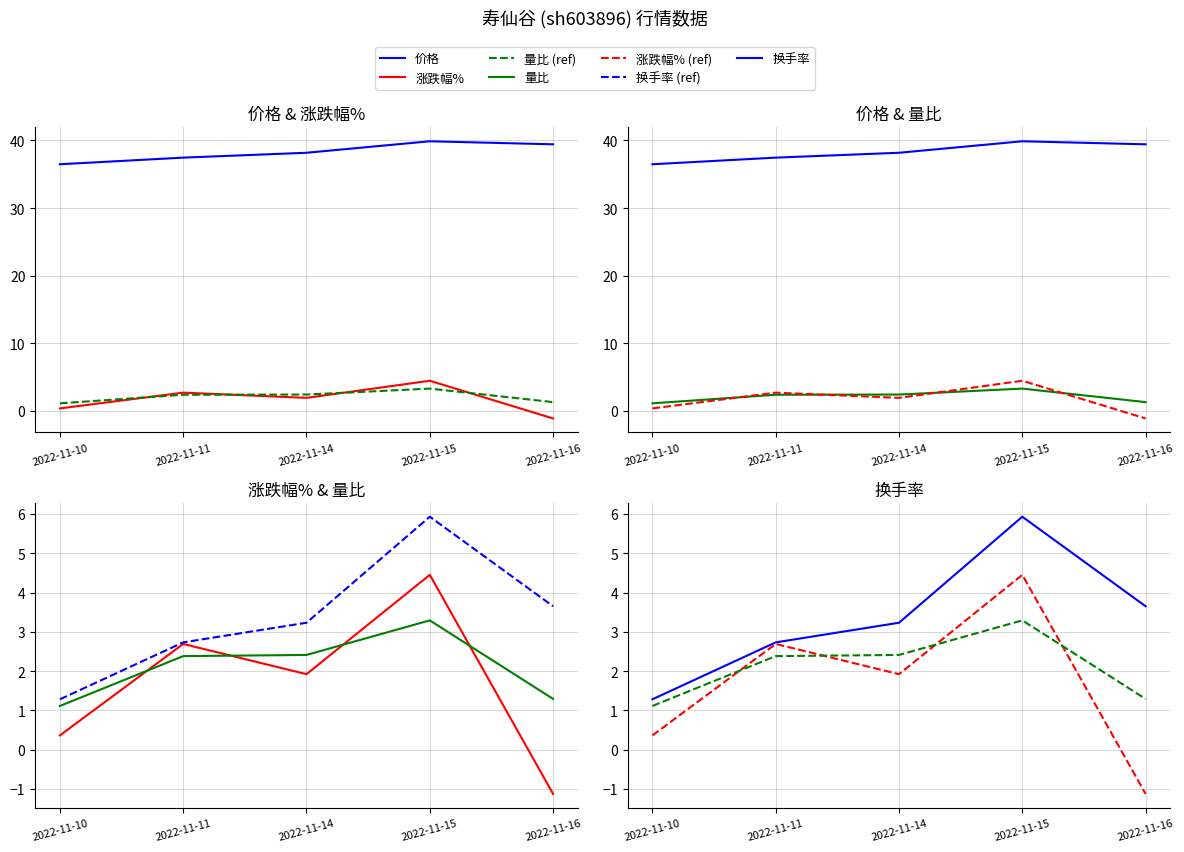

Which has a higher value, 2022-11-16 or 2022-11-11?

2022-11-16